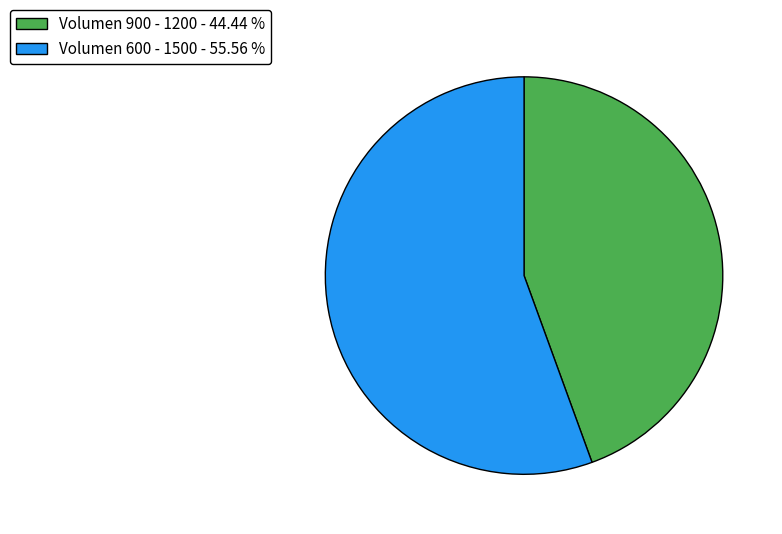

Does Volumen 600 - 1500 - 55.56 % account for over 50% of the chart?

Yes